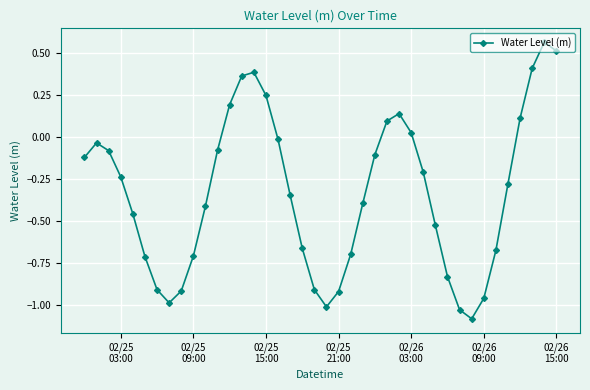

How many points are higher than both their immediate neighbors (excluding endpoints)?

4